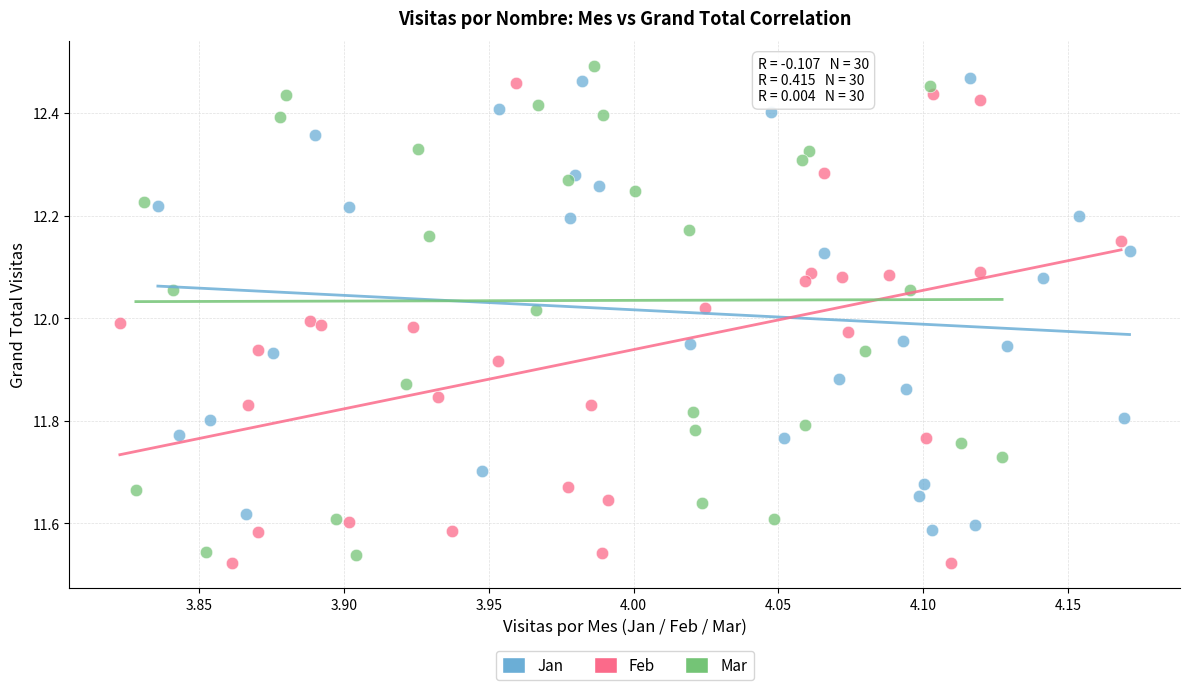

Which series contains the lowest Y value?

Feb